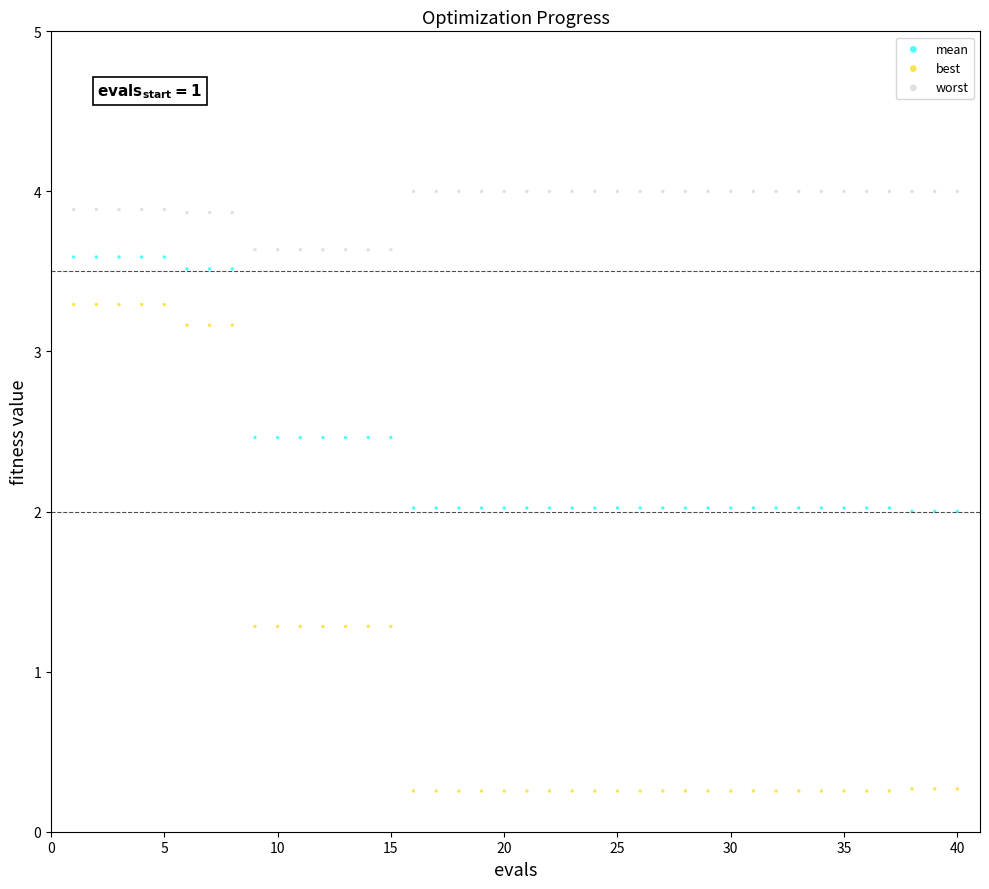

What are all the series names shown in the legend?

mean, best, worst